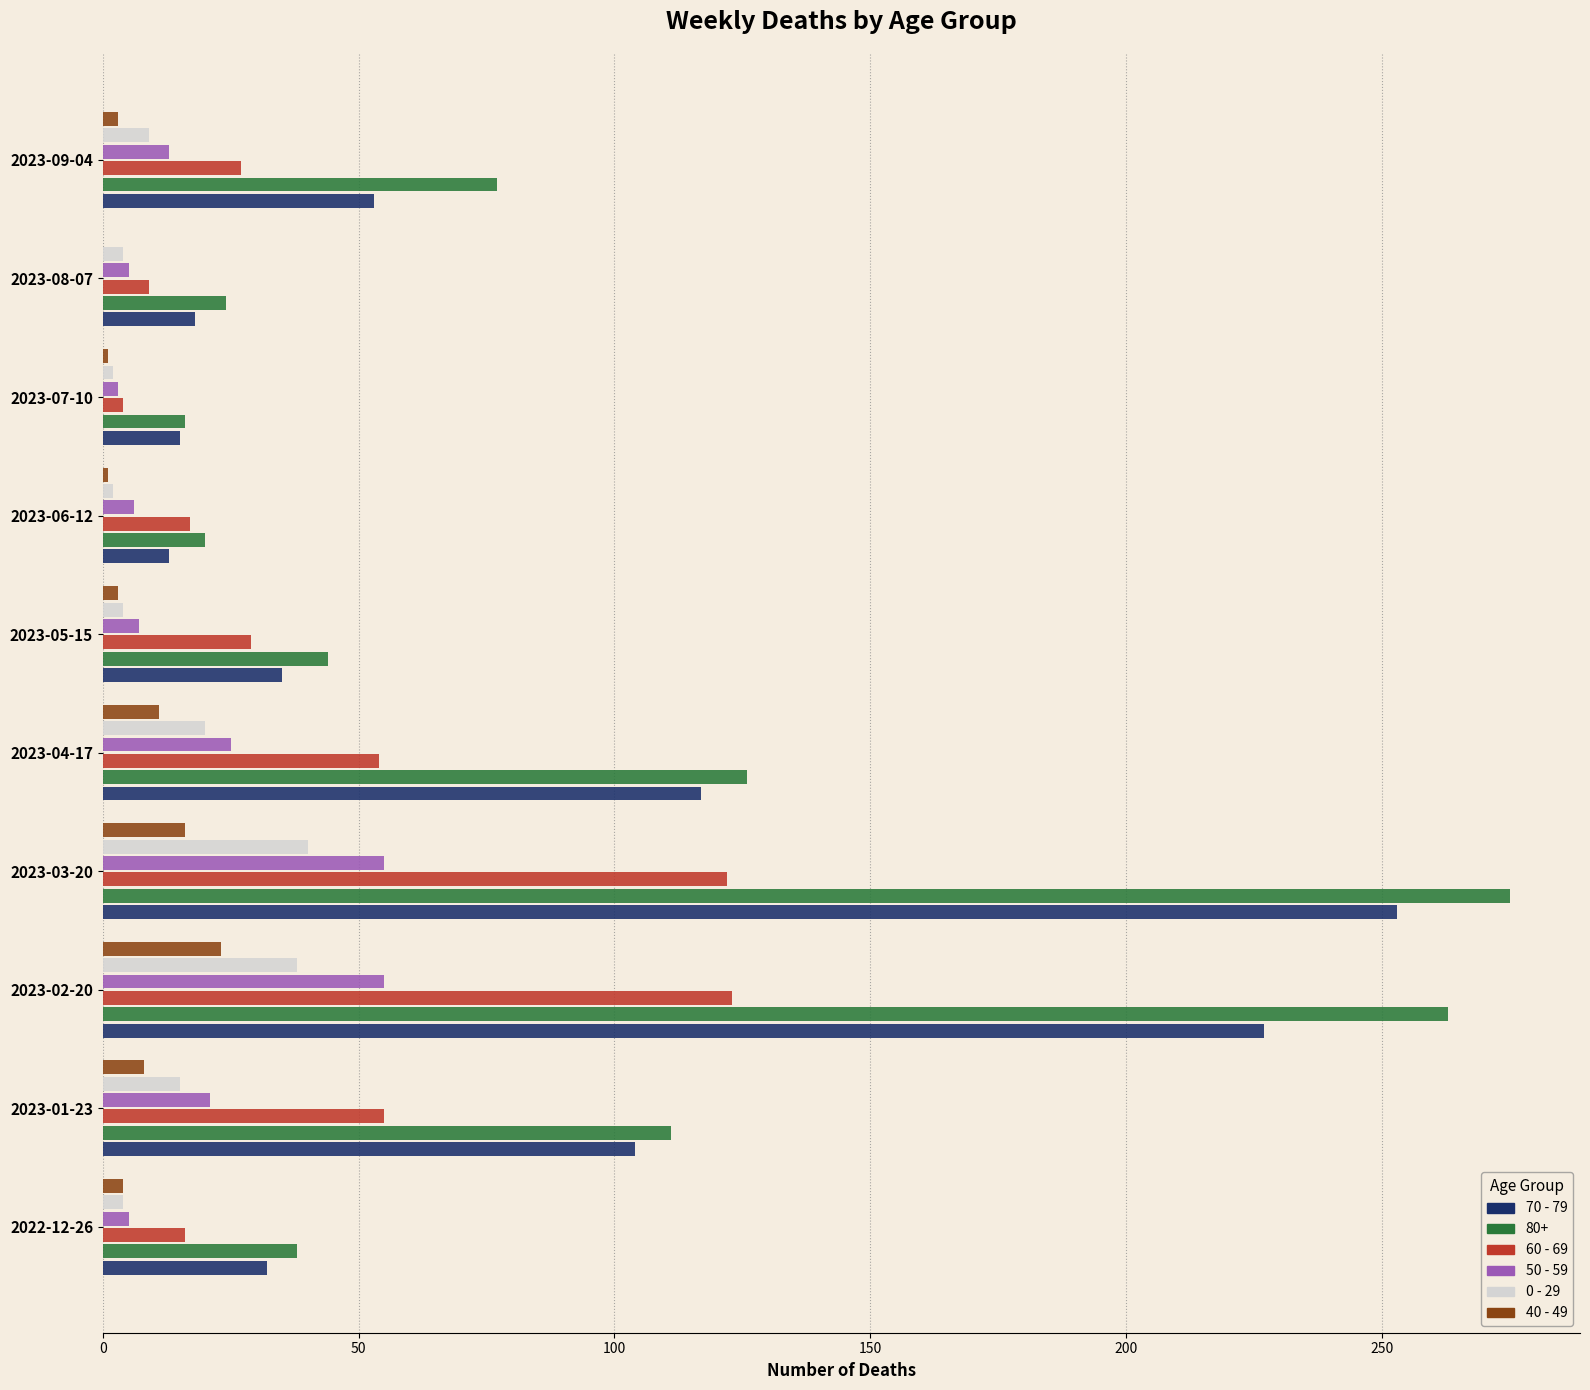

What is the sum of all 80+ values?

994